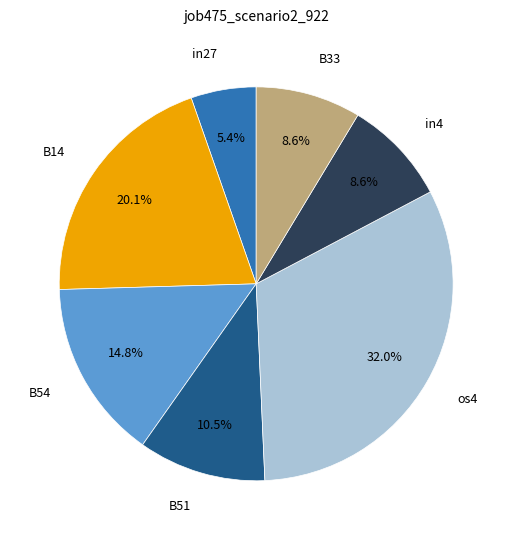

To the nearest percent, what is the average slice percentage?

14%